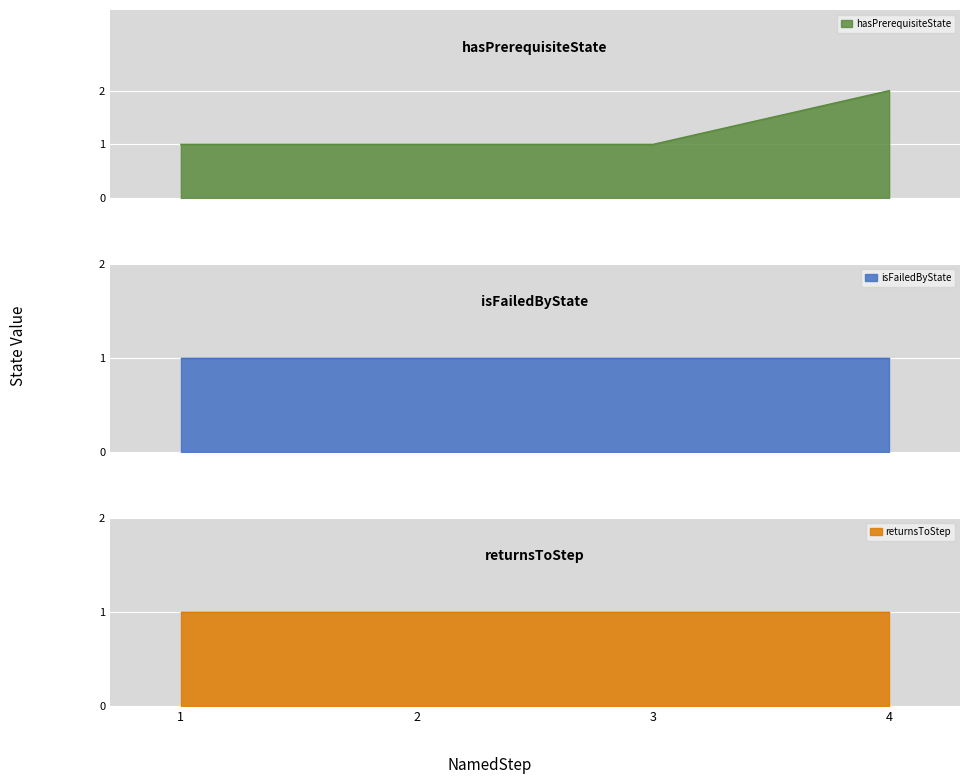

Rank the series at 4 from highest to lowest value.

hasPrerequisiteState, isFailedByState, returnsToStep